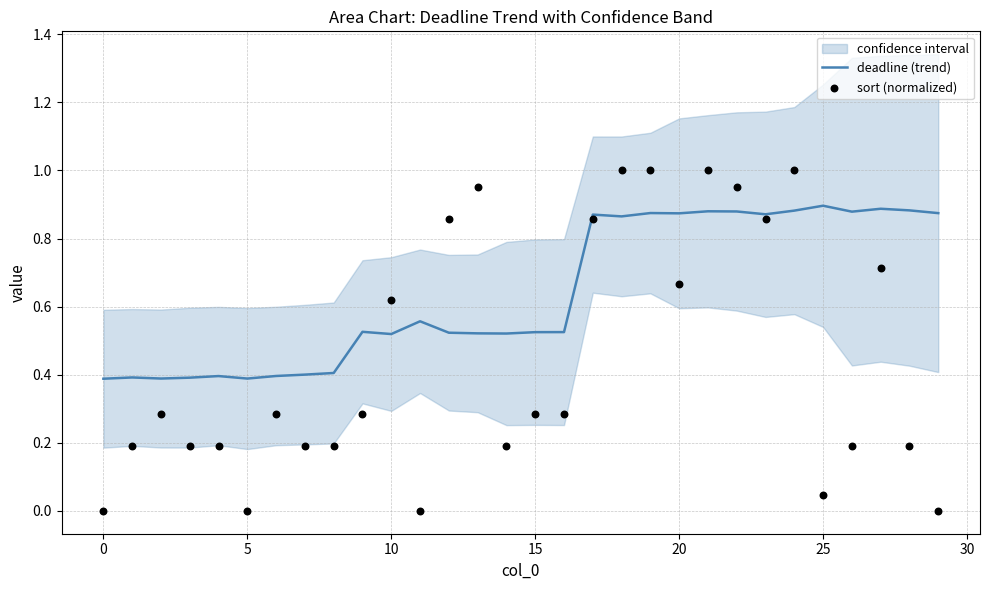

Which series has the largest Y range (max minus min)?

sort (normalized)